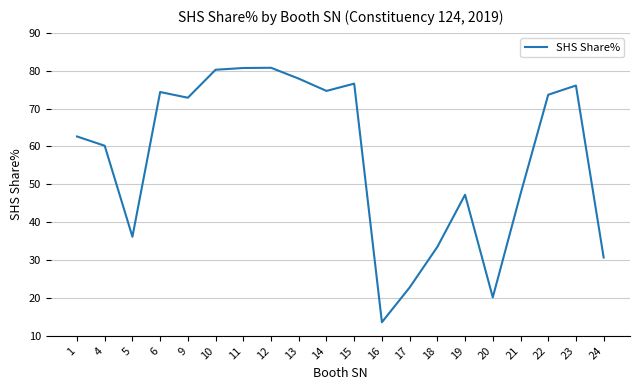

Where is the first local maximum?

6